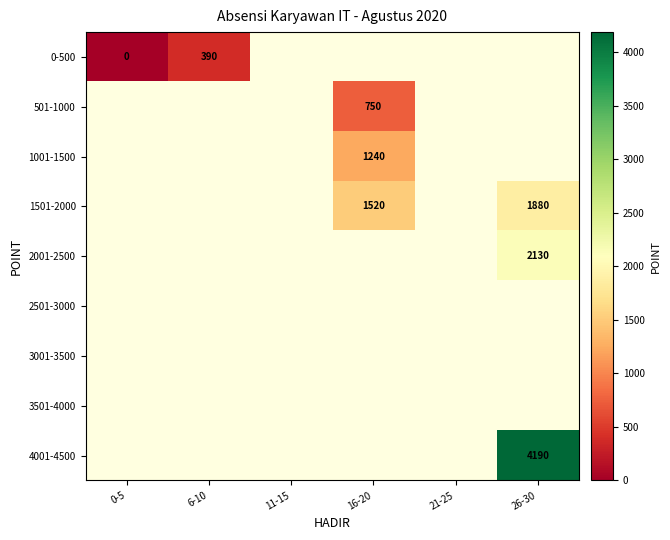

Rank the series by their average value, from lowest to highest.

0-500, 501-1000, 1001-1500, 1501-2000, 2001-2500, 2501-3000, 3001-3500, 3501-4000, 4001-4500